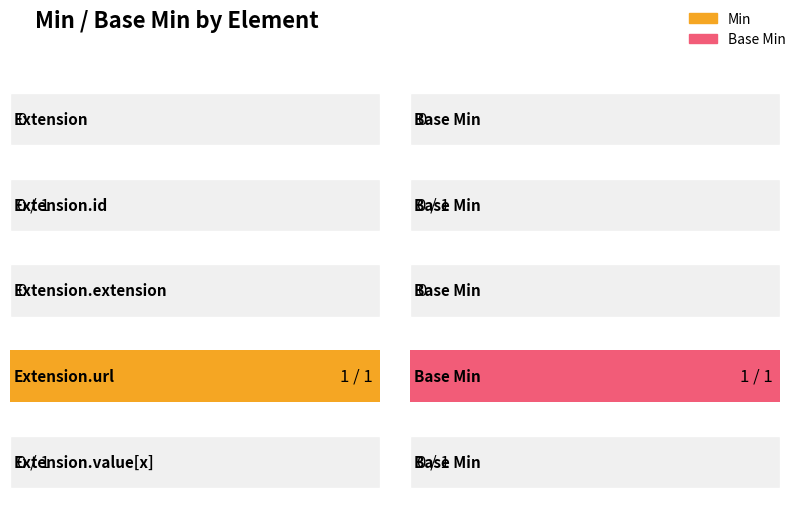

At which label is Min closest to 0?

Extension